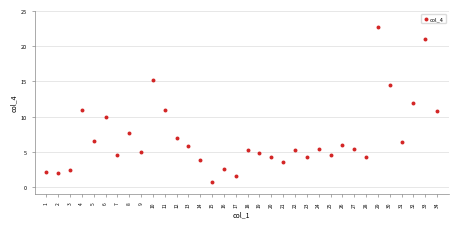

What is the range of X values (max minus min)?

33.0